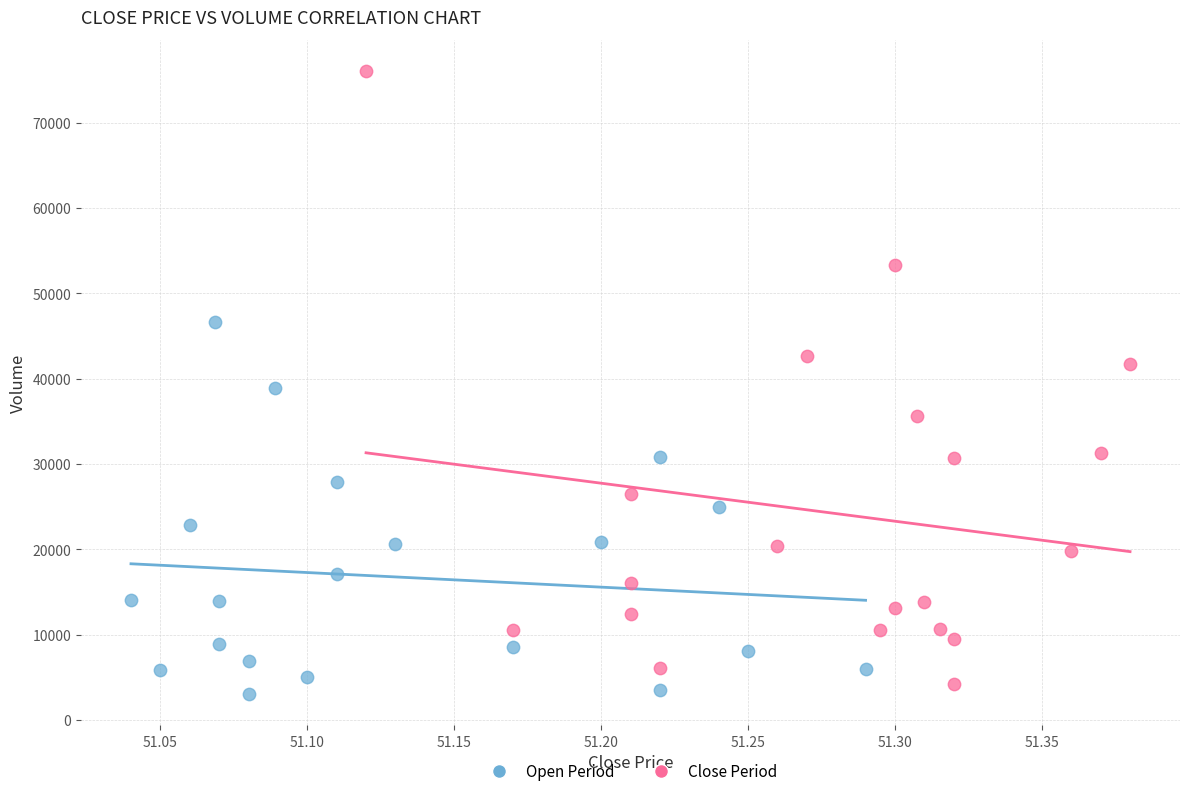

Which series reaches the minimum Y coordinate?

Open Period